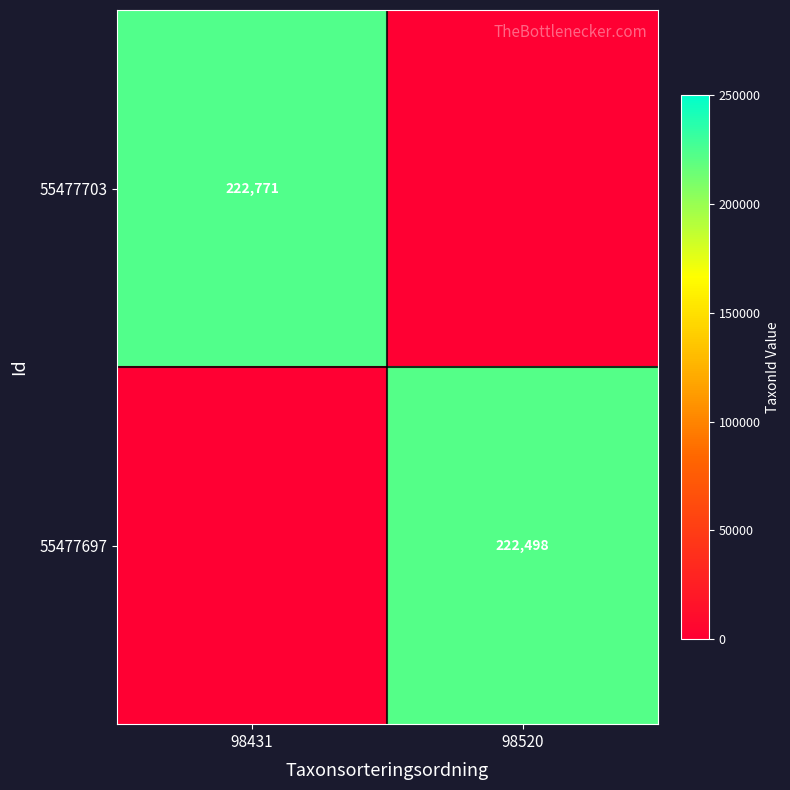

True or false: 55477703 has a value of 375966 at 98431.

False